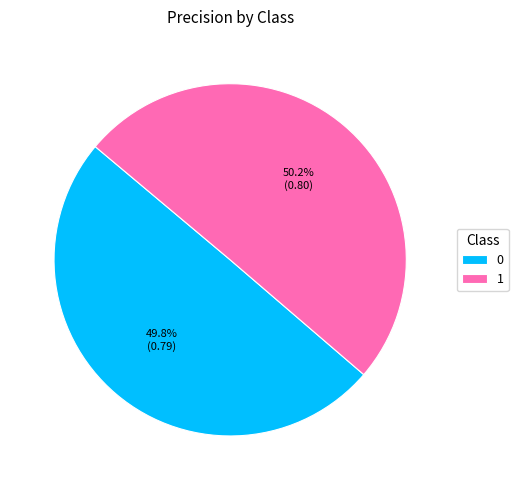

To the nearest percent, what is the combined percentage of 0 and 1?

100%